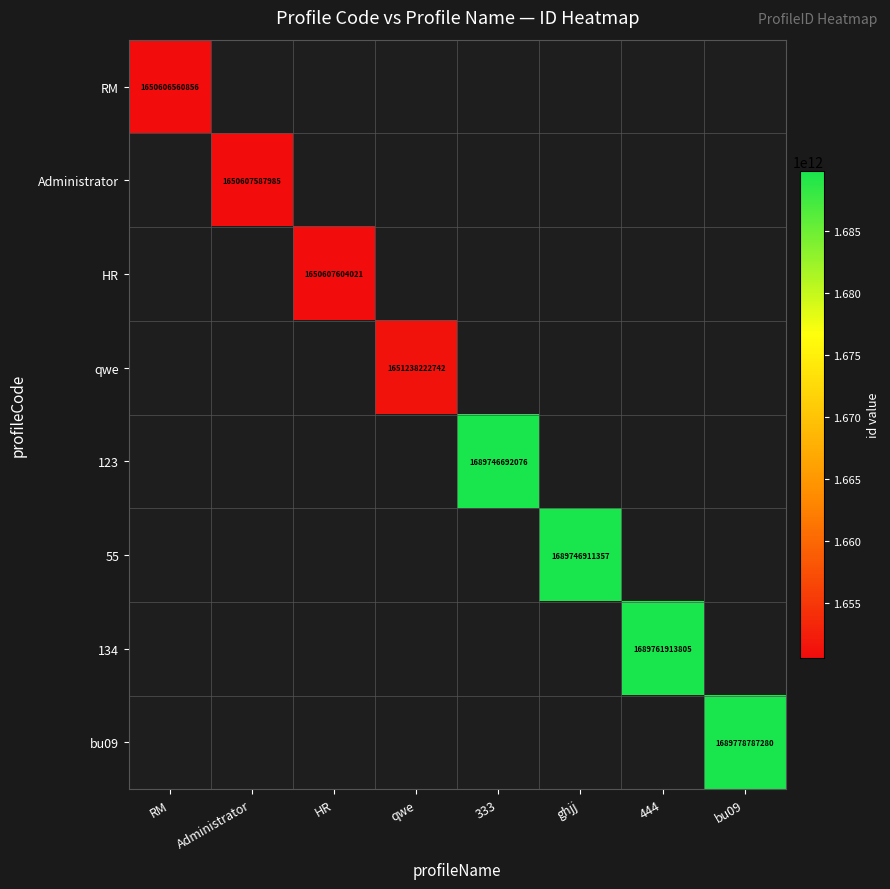

The 123 series shows 2221622325448 at 333. True or false?

False